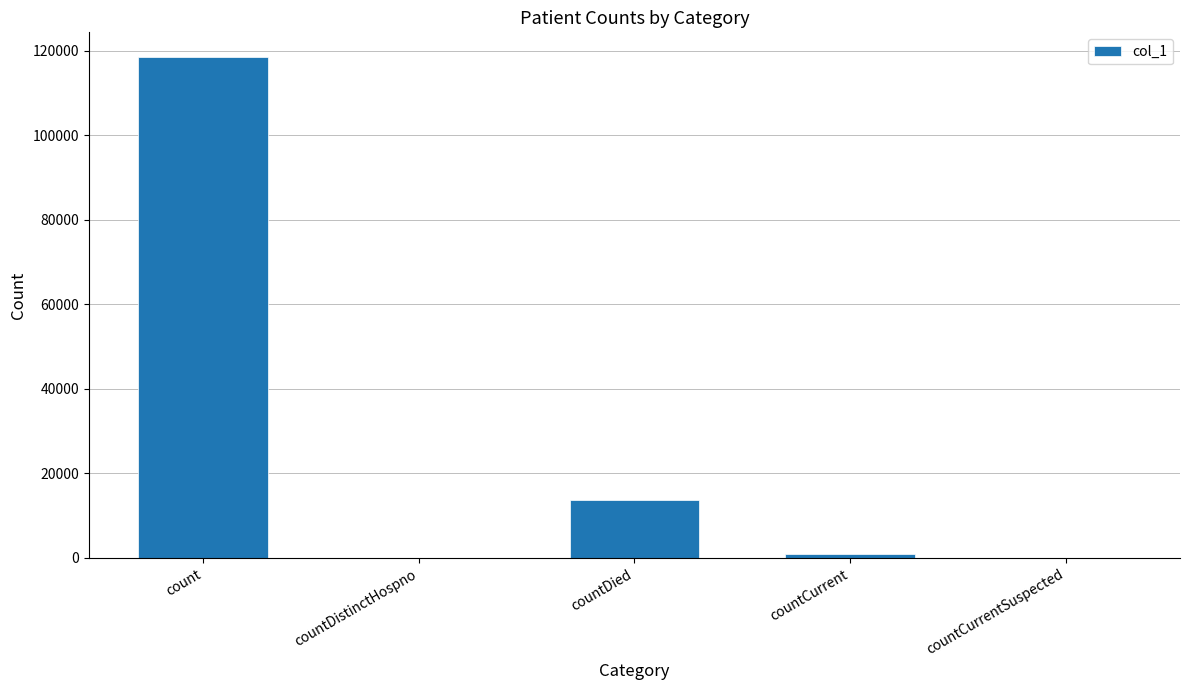

What is the change in value from count to countDistinctHospno?

-118405